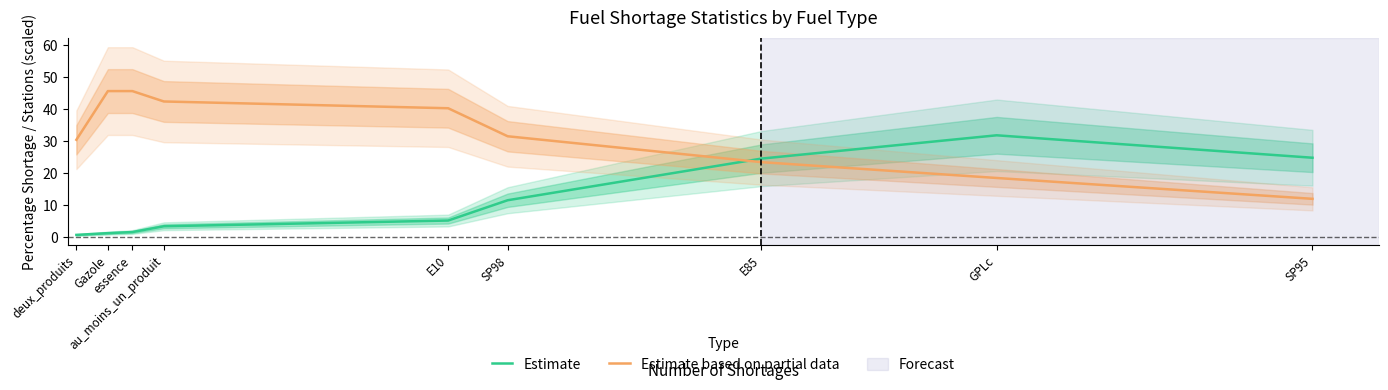

True or false: Estimate has a value of 5.3 at E10.

True